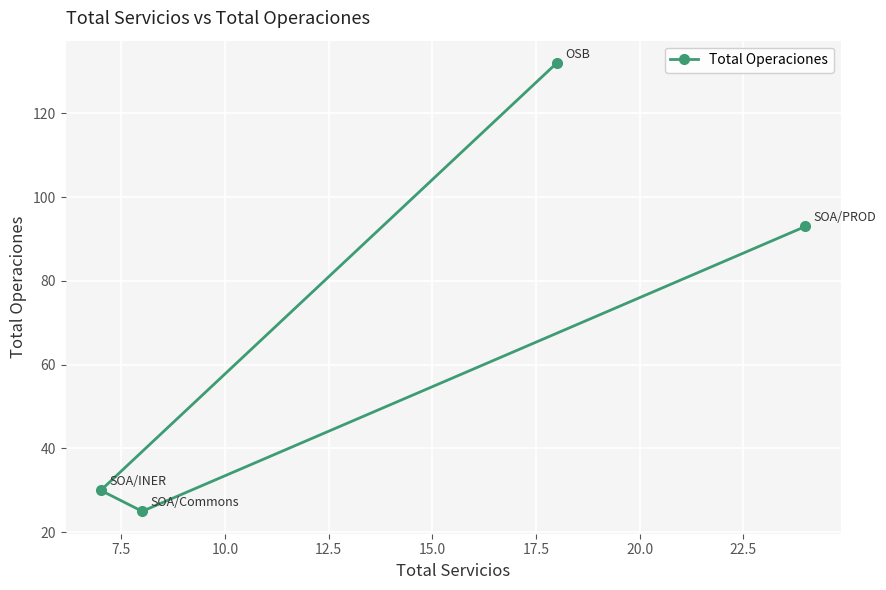

What is the smallest value displayed?

25